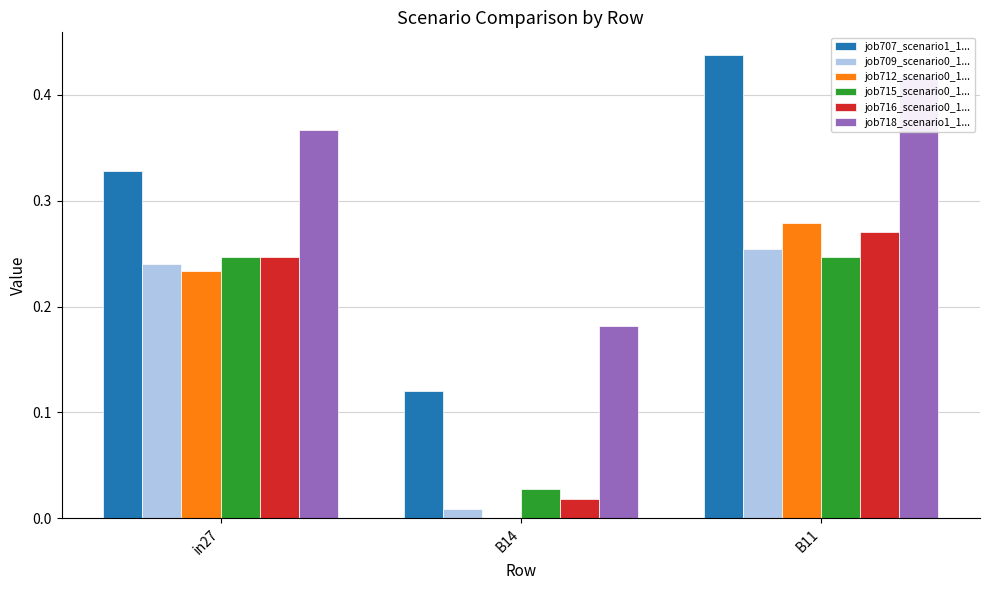

Rank the series at B14 from highest to lowest value.

job718_scenario1_1593, job707_scenario1_1564, job715_scenario0_1581, job716_scenario0_1585, job709_scenario0_1566, job712_scenario0_1572